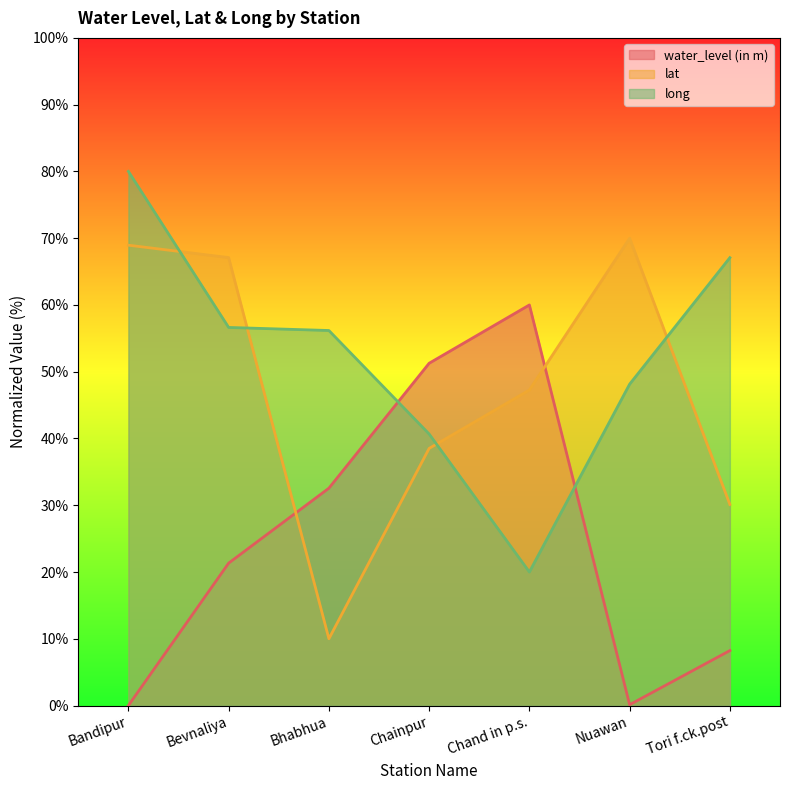

How many lines are shown in the chart?

3